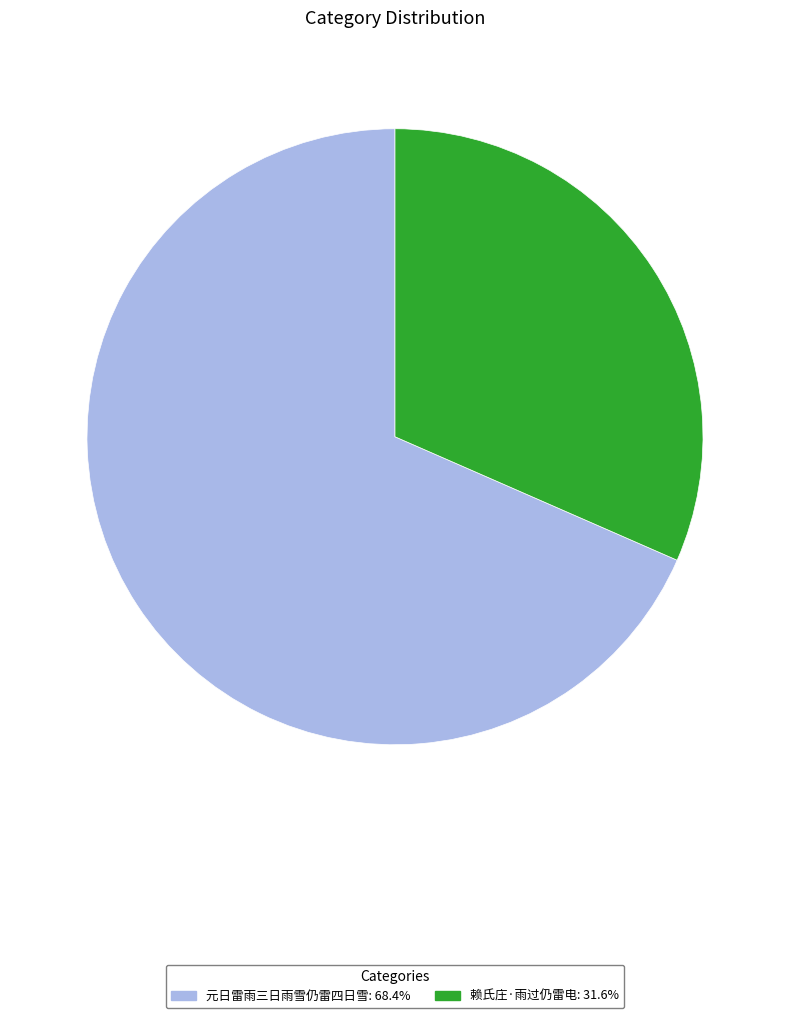

Combined, do 赖氏庄·雨过仍雷电 and 元日雷雨三日雨雪仍雷四日雪 account for over 50%?

Yes